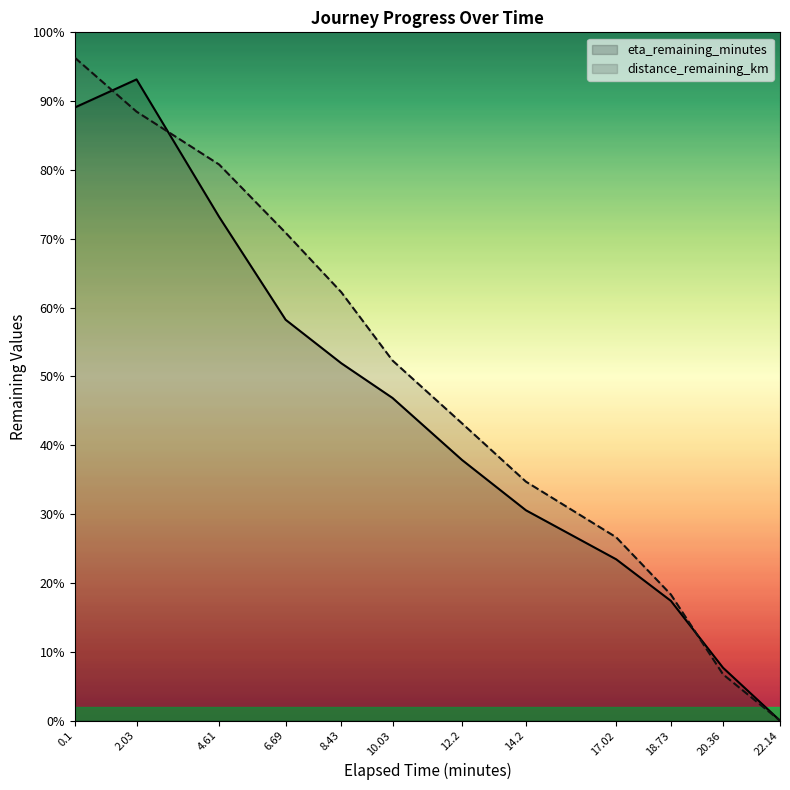

Reading left to right, extract all data points from this chart.

distance_remaining_km: 24.1	22.1	20.2	17.7	15.6	13.1	10.8	8.7	6.7	4.6	1.7	0.0
eta_remaining_minutes: 22.3	23.3	18.3	14.6	13.0	11.7	9.5	7.6	5.9	4.3	1.9	0.0